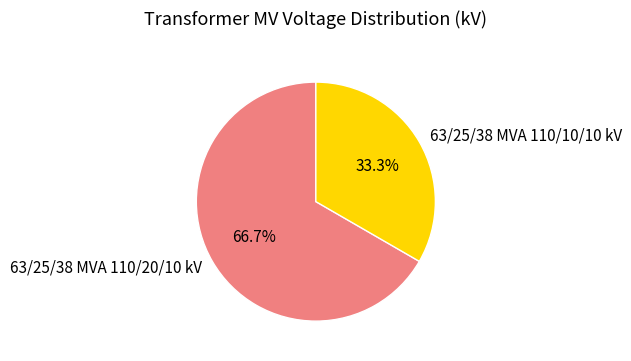

What is the ratio of the value at 63/25/38 MVA 110/20/10 kV to the value at 63/25/38 MVA 110/10/10 kV?

2.0